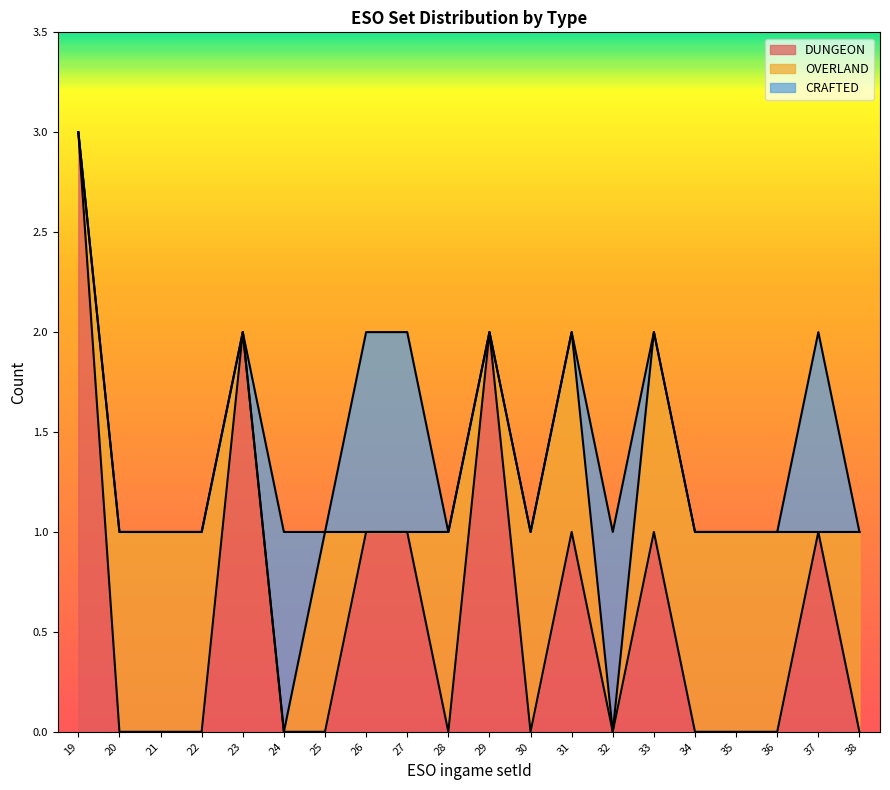

What is the approximate value of OVERLAND at 30?

1